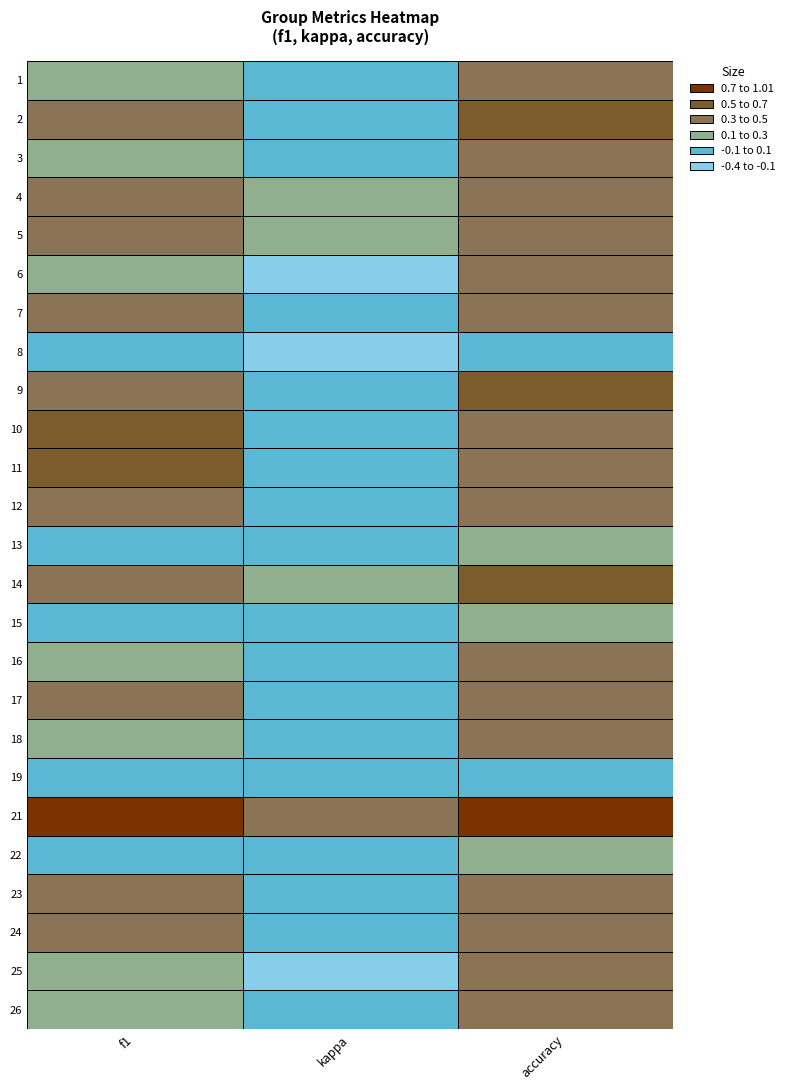

Reading left to right, list all the values displayed in this chart.

1: 0.2	0.0	0.4
2: 0.4	0.0	0.6
3: 0.3	0.0	0.5
4: 0.4	0.1	0.5
5: 0.4	0.1	0.4
6: 0.3	-0.4	0.4
7: 0.3	0.0	0.5
8: 0.0	-0.2	0.1
9: 0.5	0.0	0.6
10: 0.7	0.0	0.5
11: 0.7	0.0	0.5
12: 0.3	0.0	0.5
13: 0.1	0.0	0.2
14: 0.5	0.1	0.6
15: 0.0	0.0	0.1
16: 0.3	0.0	0.5
17: 0.3	0.0	0.5
18: 0.3	0.0	0.5
19: 0.0	0.0	0.1
21: 0.8	0.5	0.8
22: 0.1	0.0	0.2
23: 0.3	-0.0	0.4
24: 0.3	0.1	0.4
25: 0.2	-0.1	0.3
26: 0.2	0.0	0.4